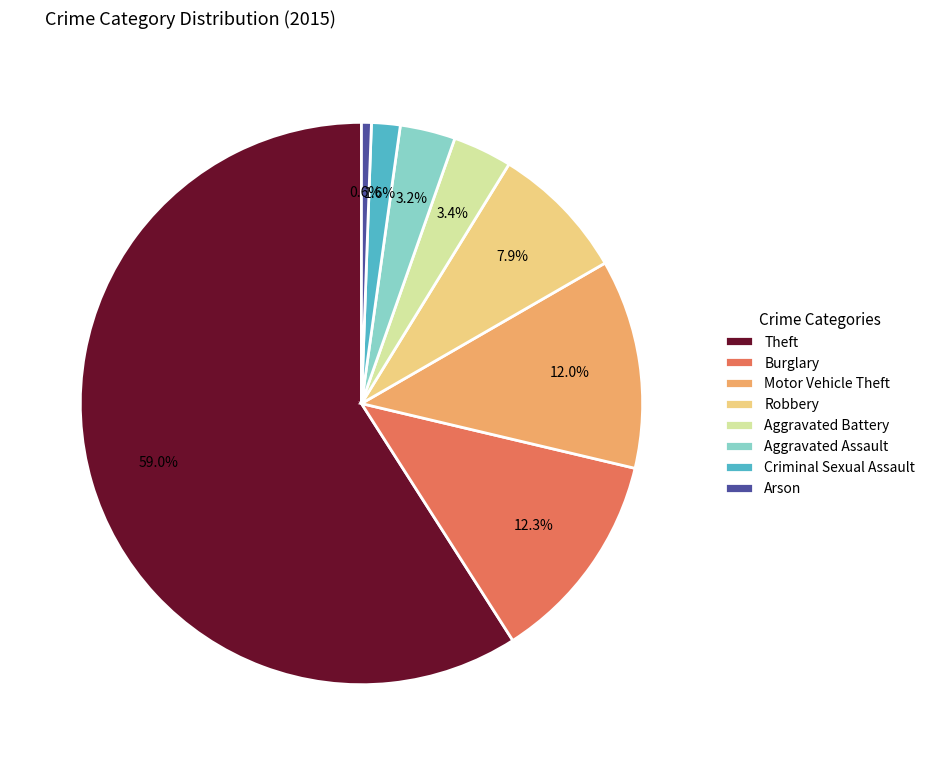

Count the number of slices in the pie.

8